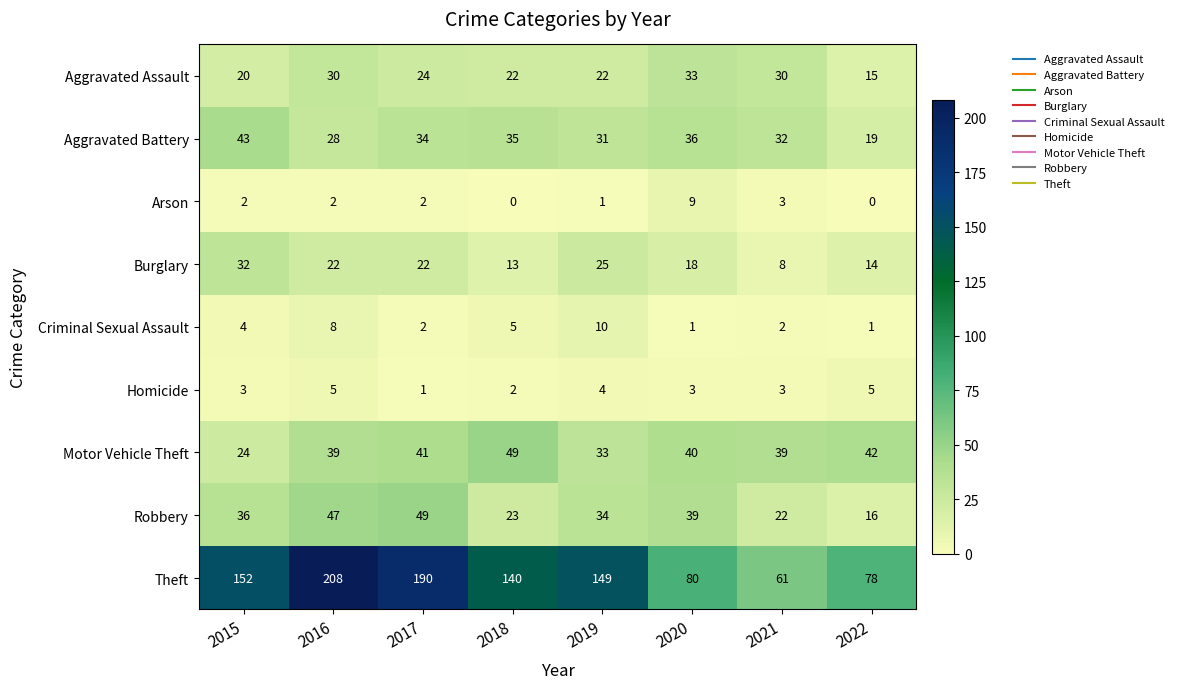

What is the lowest value of the Robbery series?

16